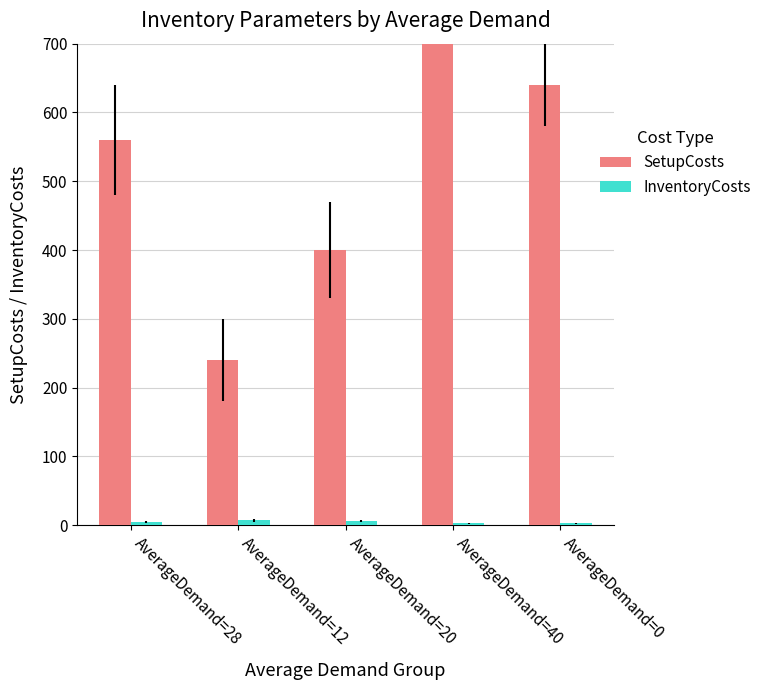

Which has a higher value, AverageDemand=12 or AverageDemand=20?

AverageDemand=20